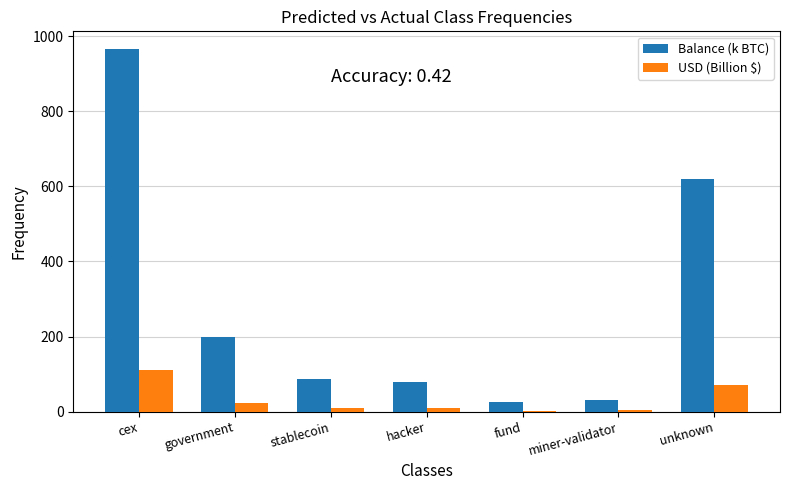

What is the total value across all series at stablecoin?

96.2